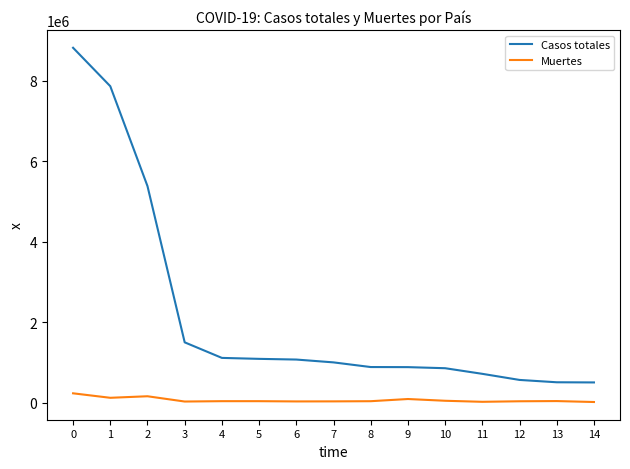

What is the total value across all series at 9?

969087